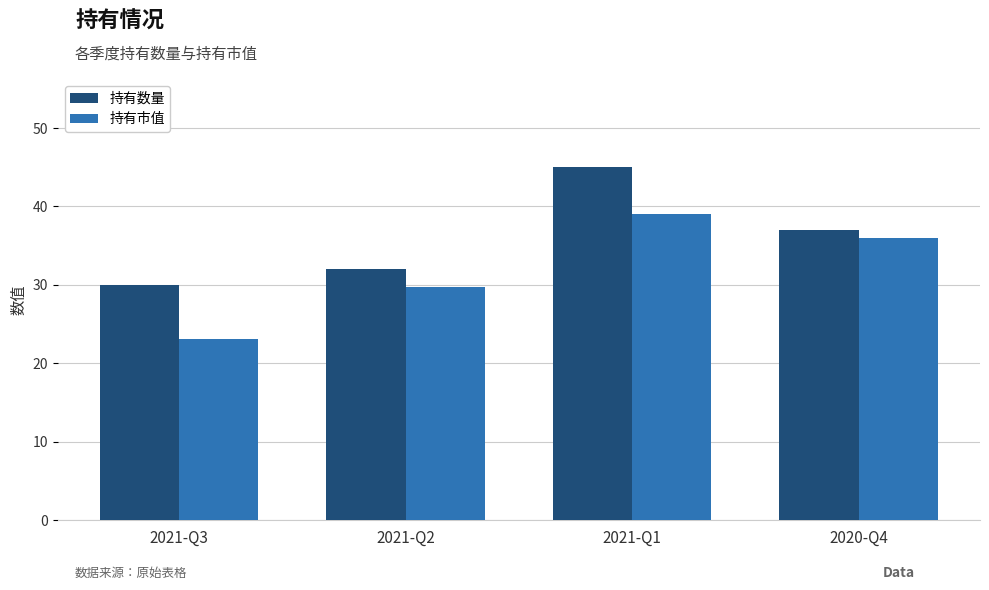

What is the sum of the 持有数量 values at 2021-Q3 and 2020-Q4?

67.0